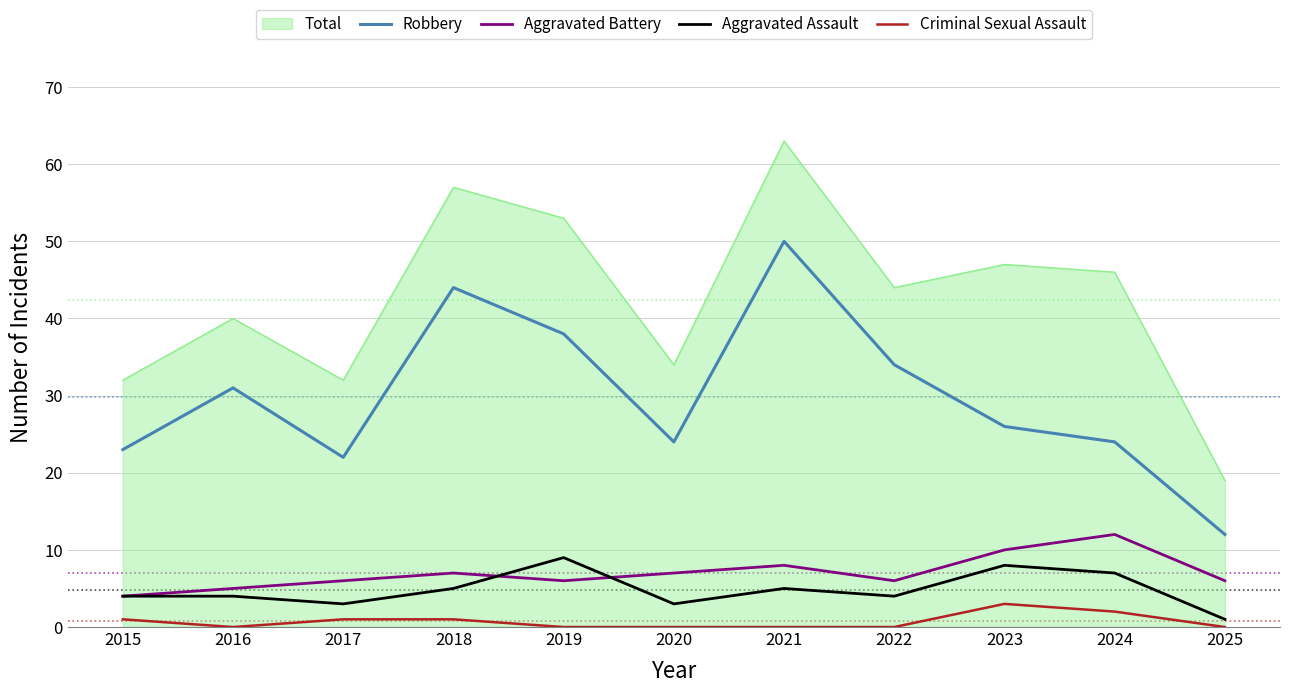

What is the total value across all series at 2021?

126